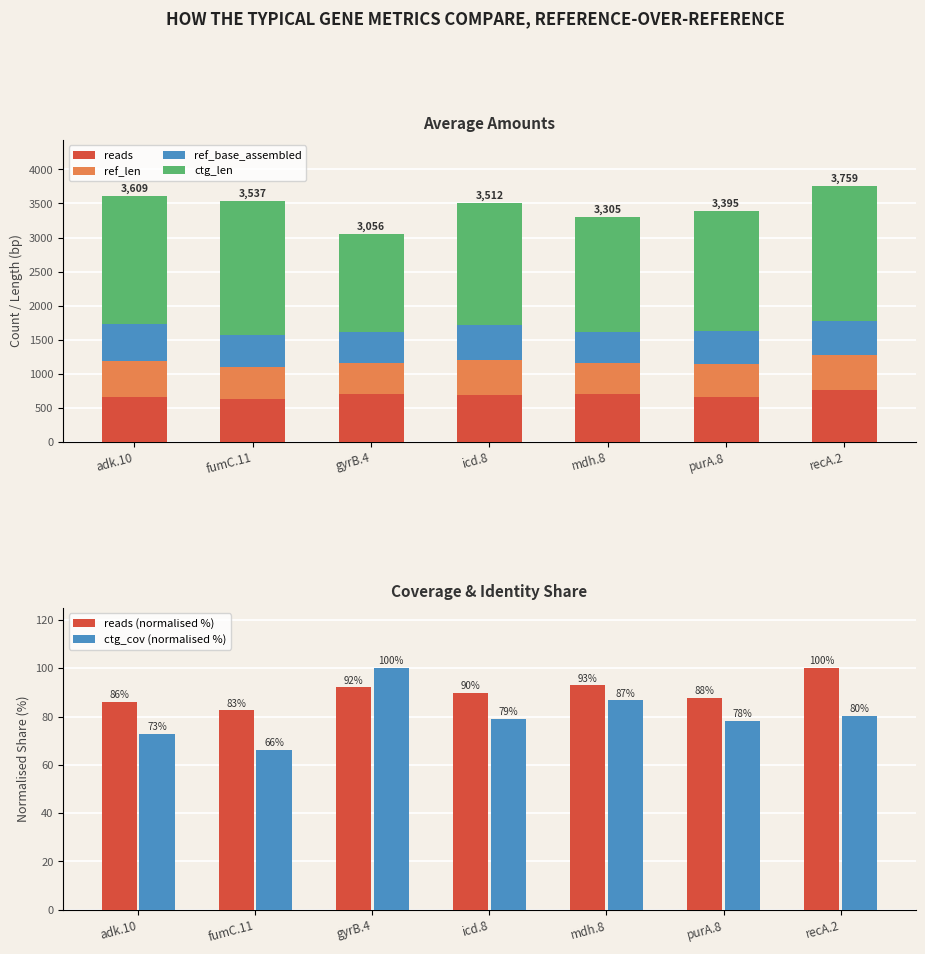

What is the difference between the ctg_len values at gyrB.4 and fumC.11?

535.0